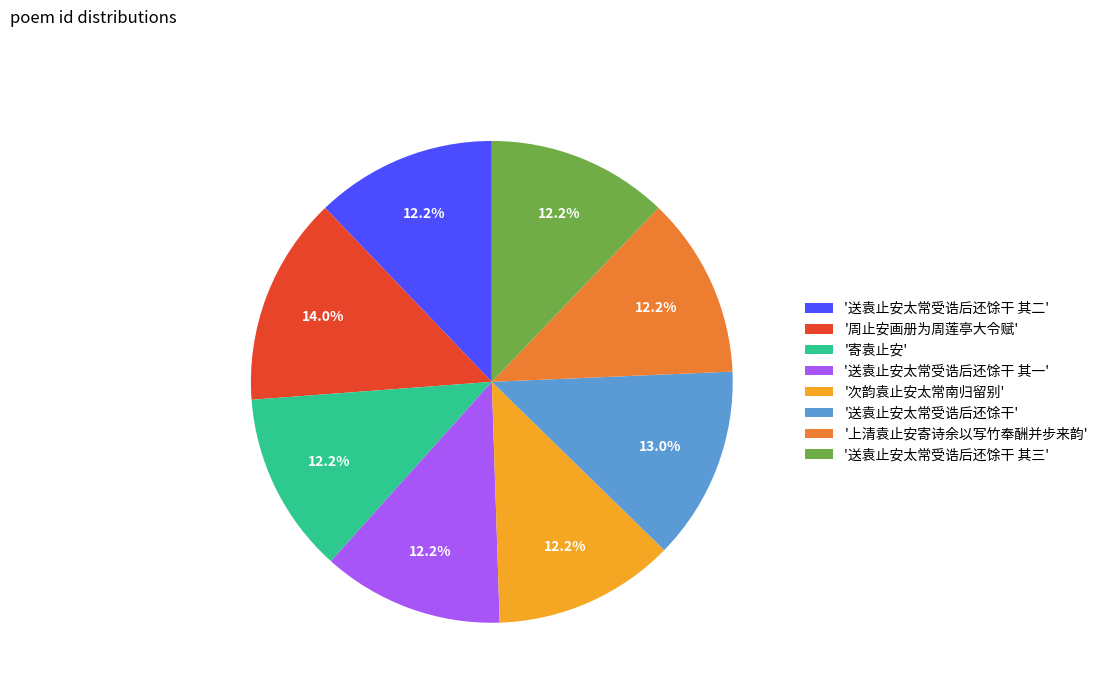

Which category has the biggest portion of the pie?

'周止安画册为周莲亭大令赋'